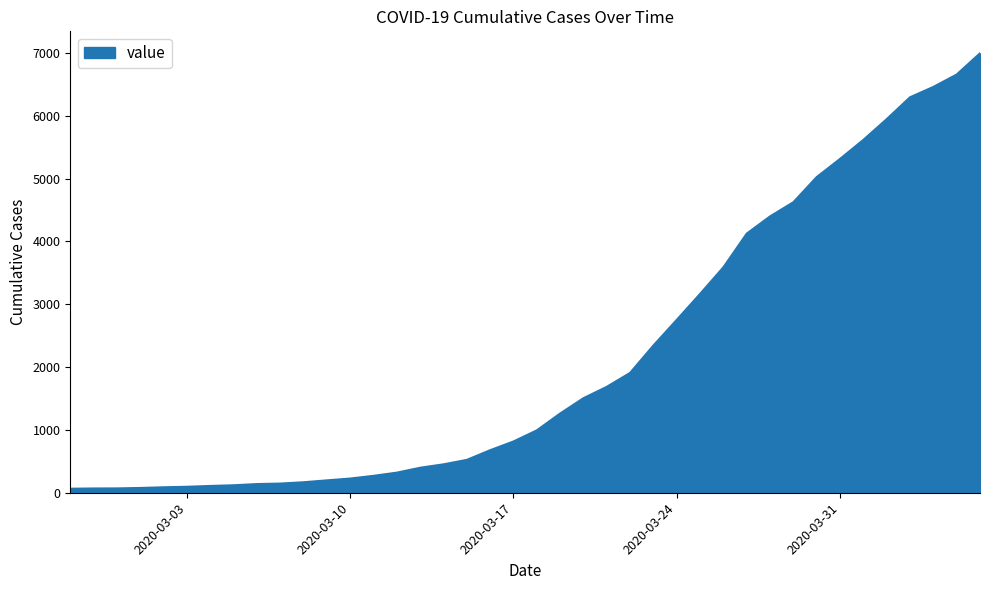

True or false: the data has more than 1 interior local peaks.

False